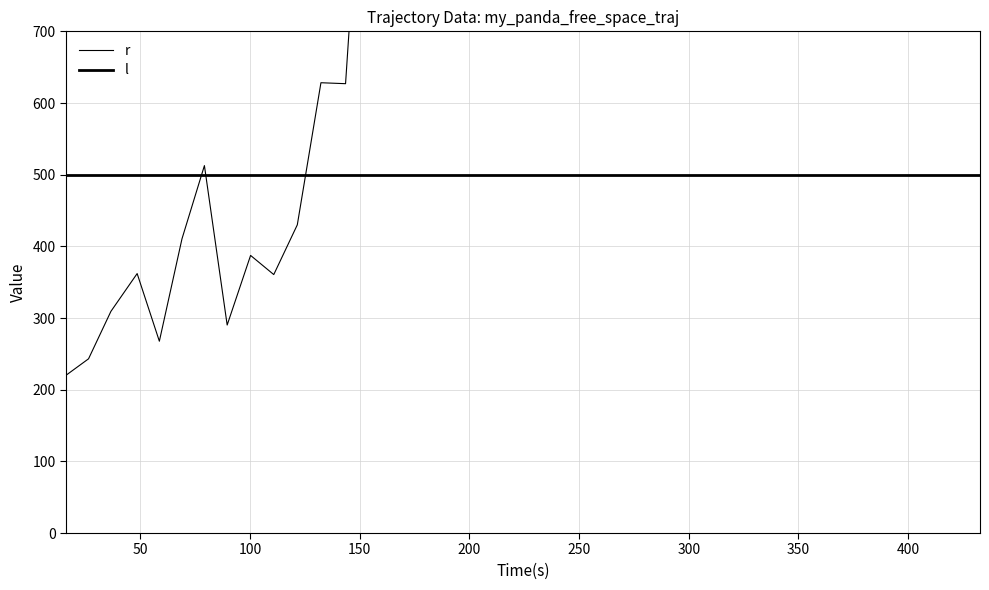

True or false: r has a value of 239.1 at 400.

False